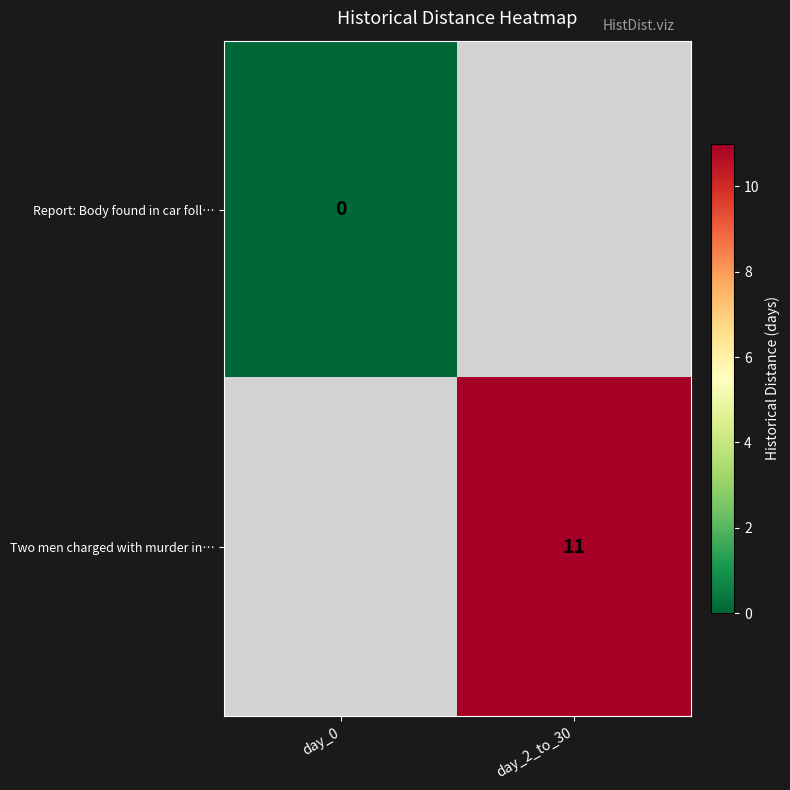

The value of Two men charged with murder in… at day_2_to_30 is 11. True or false?

True